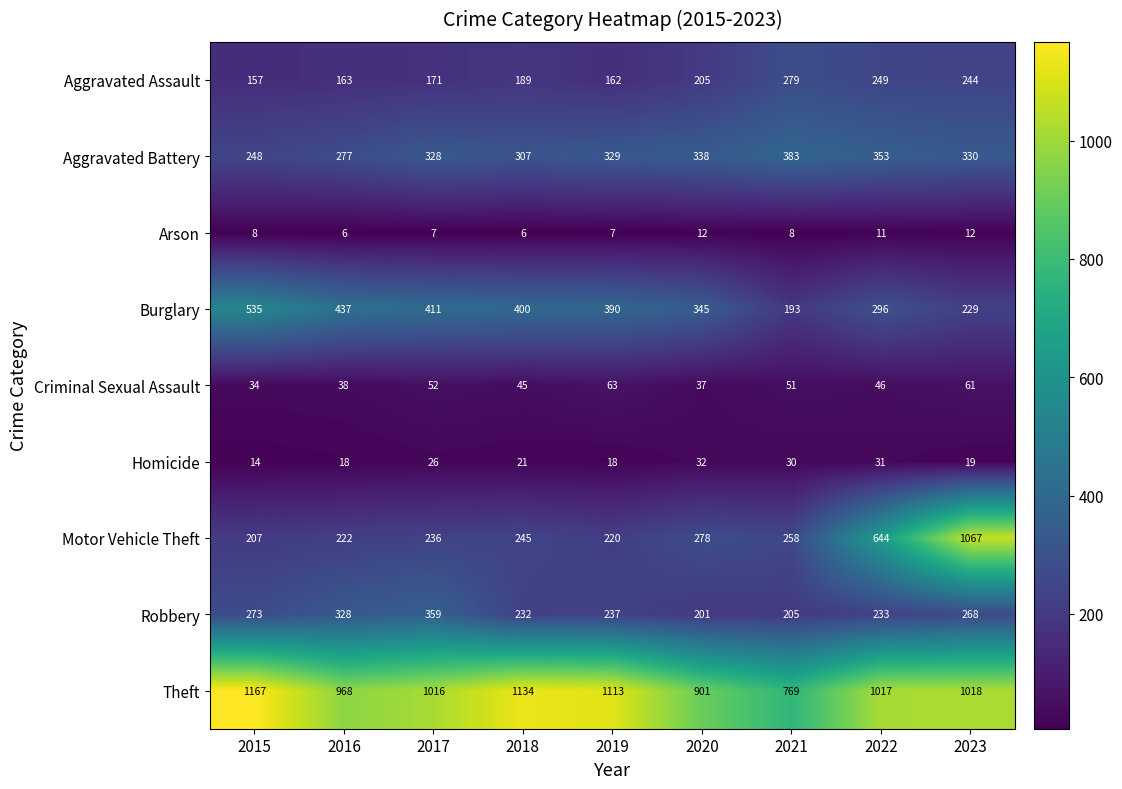

At which category does the chart reach its peak across all series?

2015